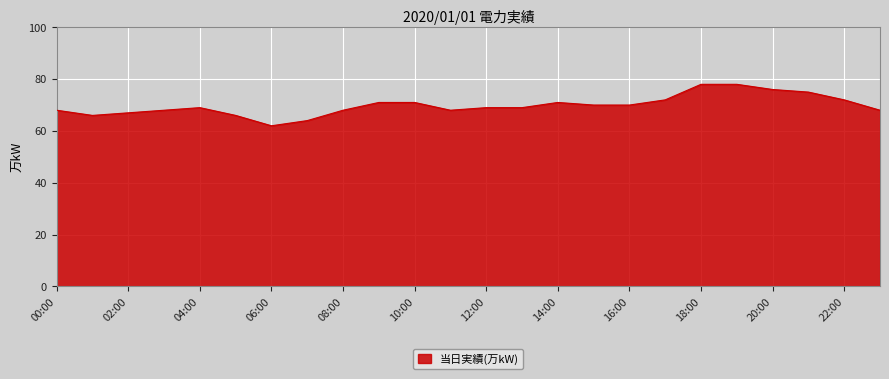

What is the minimum value shown in the chart?

62